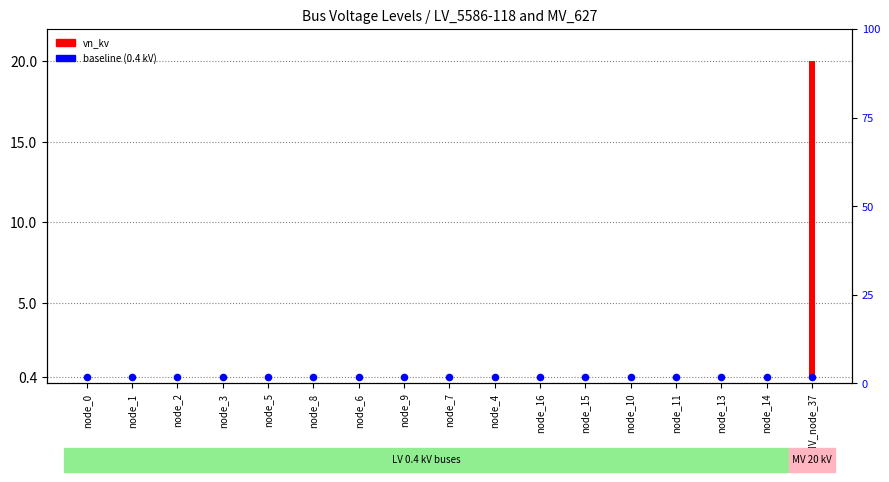

Which series contains the highest Y value?

vn_kv